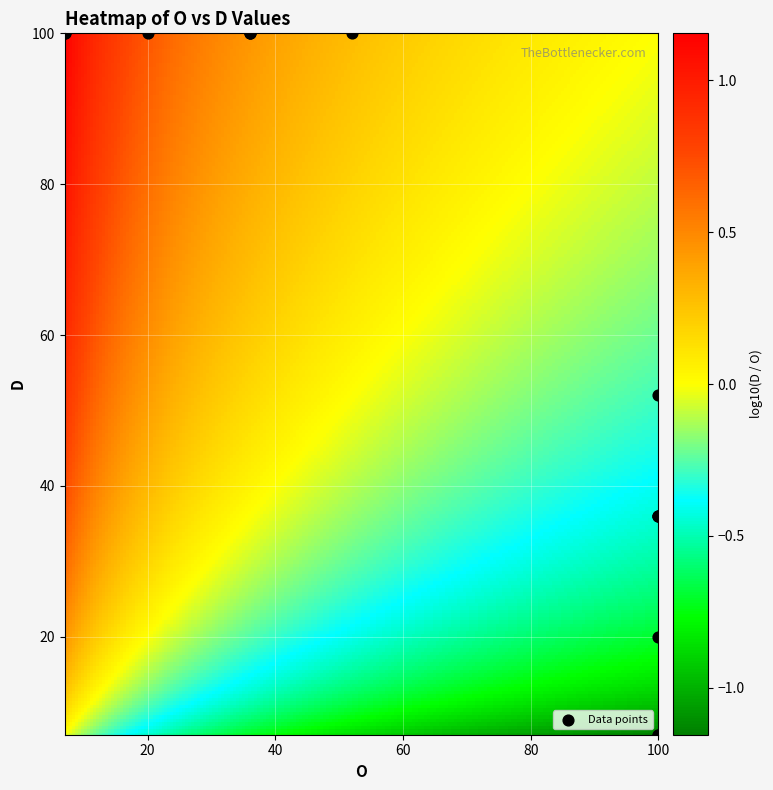

What Y value in the scatter plot is closest to 53?

52